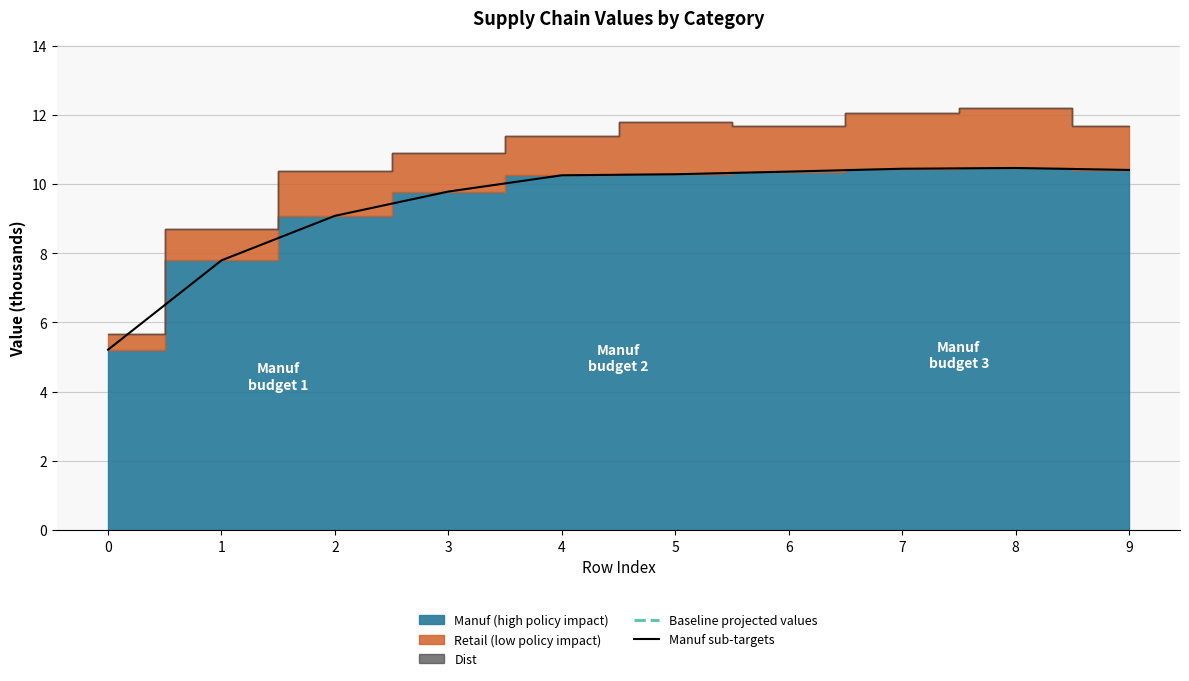

The Manuf sub-targets series shows 2.7 at 0. True or false?

False